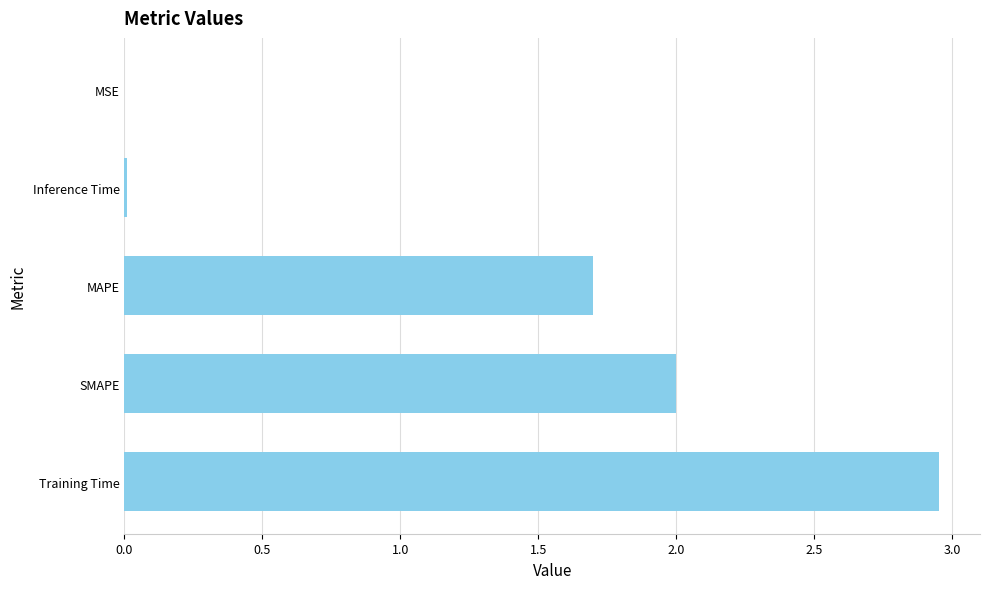

What is the sum of the values at Training Time and MAPE?

4.6